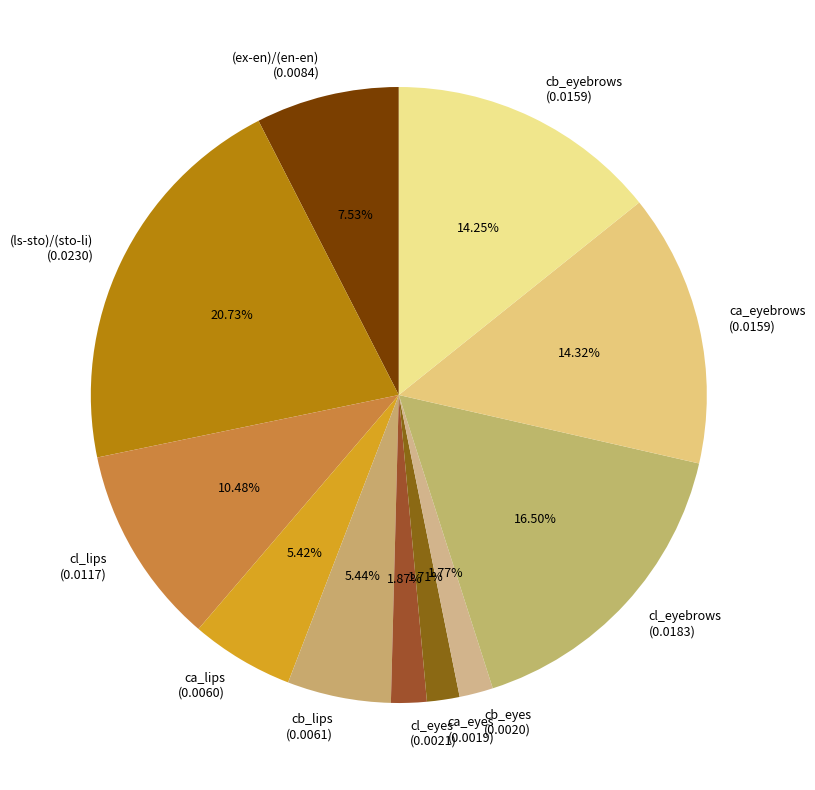

To the nearest percent, what percentage of the pie is cb_lips?

5%